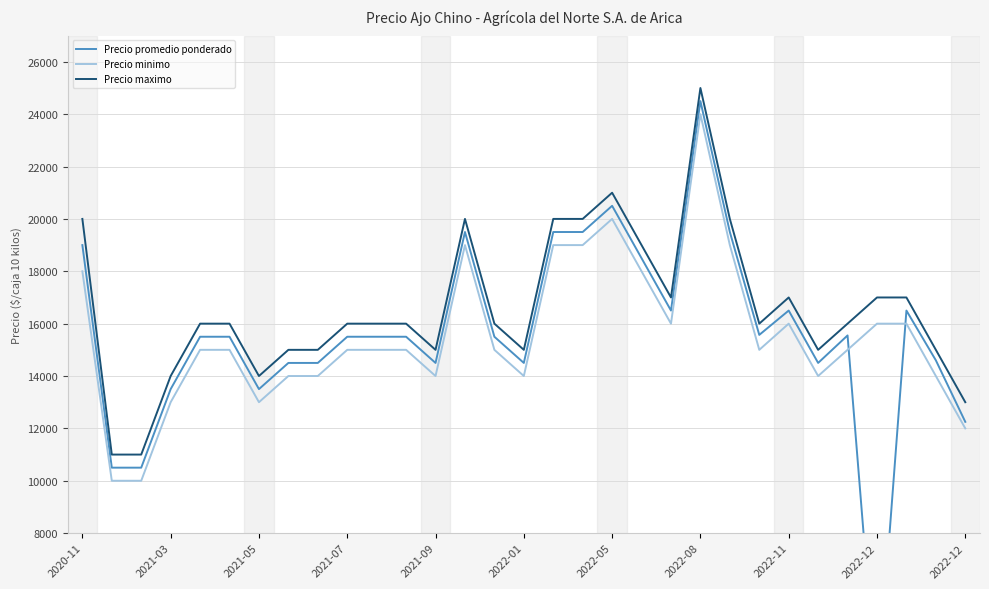

True or false: Precio promedio ponderado and Precio maximo intersect in this chart.

False